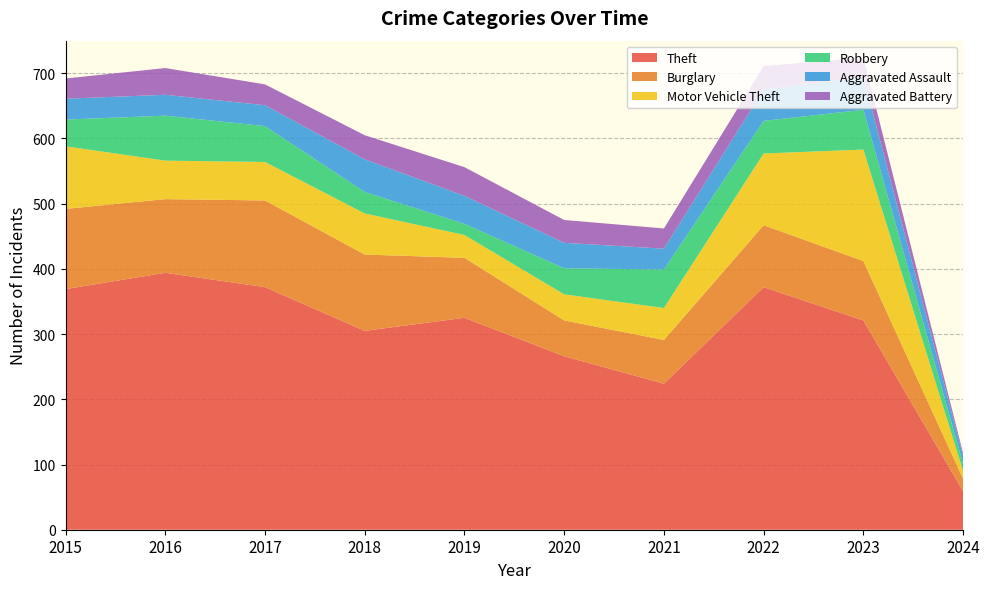

Reading left to right, transcribe all the data shown in this chart.

Theft: 369	394	372	305	325	266	224	372	321	59
Burglary: 123	113	133	117	92	55	67	95	91	19
Motor Vehicle Theft: 96	59	59	63	35	40	49	110	171	12
Robbery: 41	69	55	33	17	40	59	50	61	11
Aggravated Assault: 32	32	32	50	43	39	32	48	50	12
Aggravated Battery: 31	41	32	37	44	35	31	36	30	4